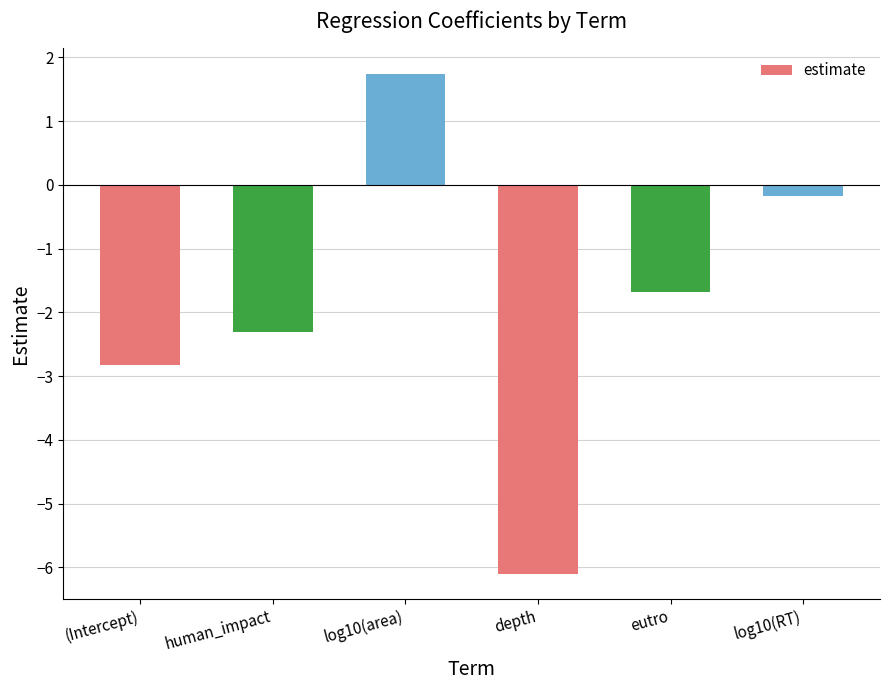

What is the difference between the maximum and minimum values?

7.8